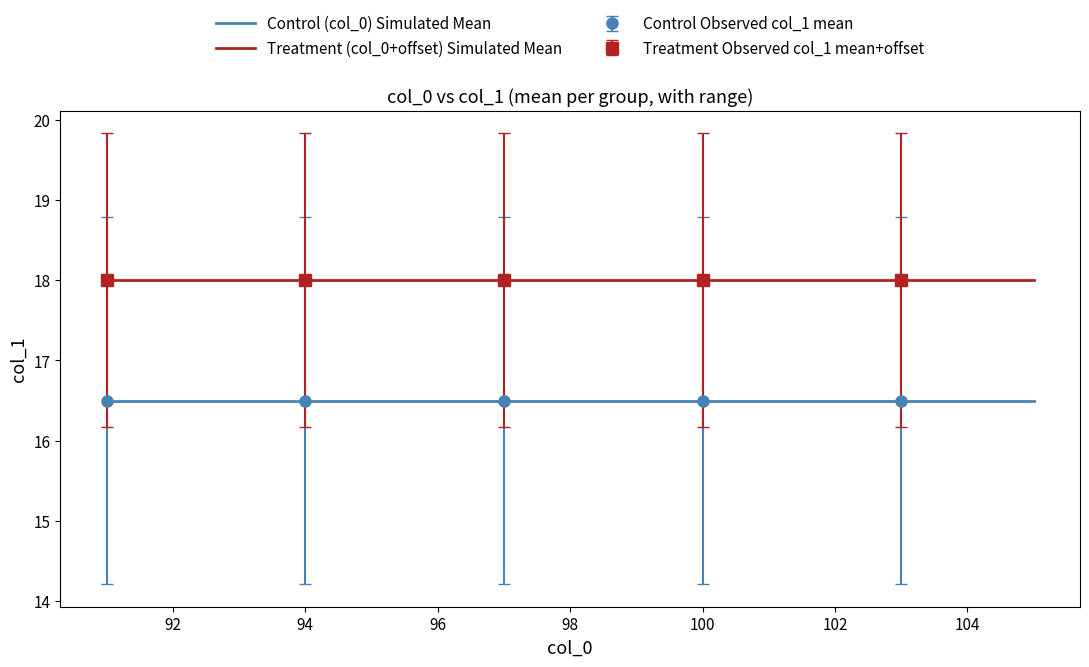

Rank the series by their maximum value, from highest to lowest.

Treatment (col_0+offset) Simulated Mean, Control (col_0) Simulated Mean